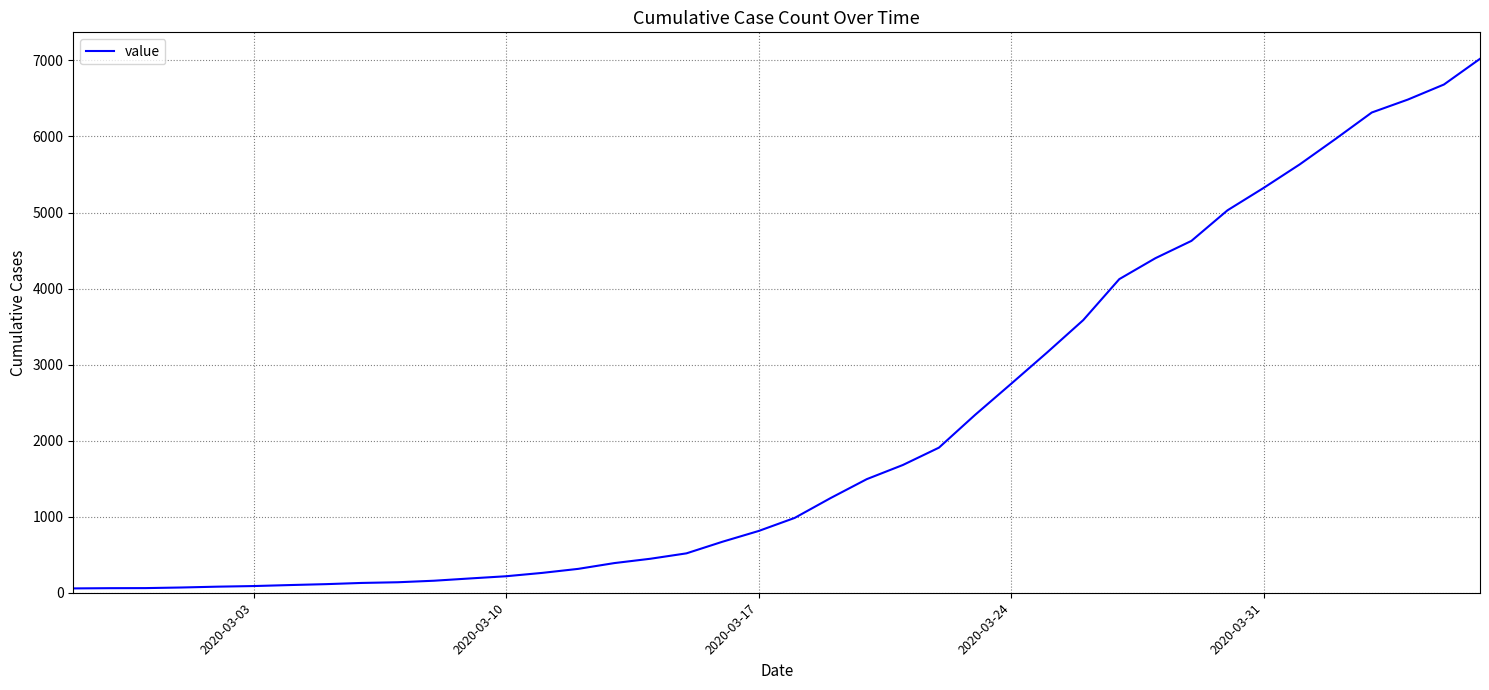

What is the maximum value shown in the chart?

7021